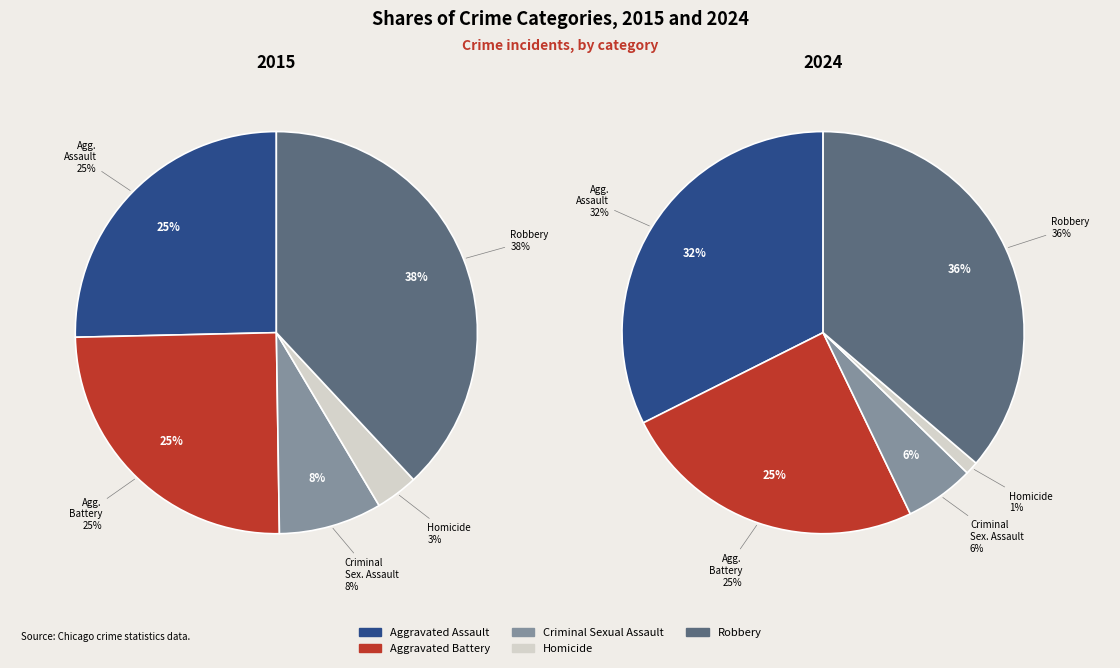

What is the ratio of the value at Aggravated Battery to the value at Homicide?

23.7